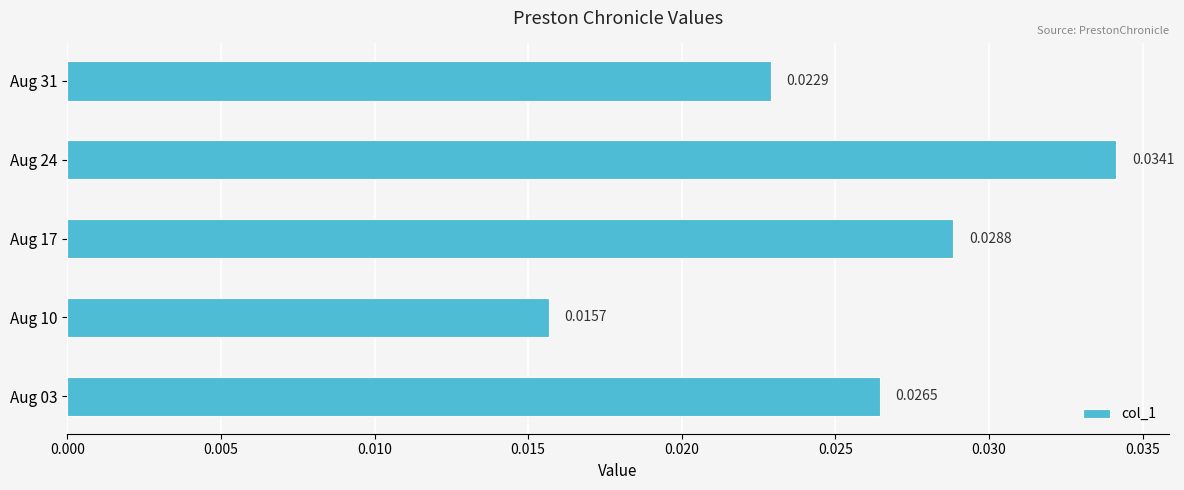

List the labels in order of value, largest first.

Aug 24, Aug 17, Aug 03, Aug 31, Aug 10